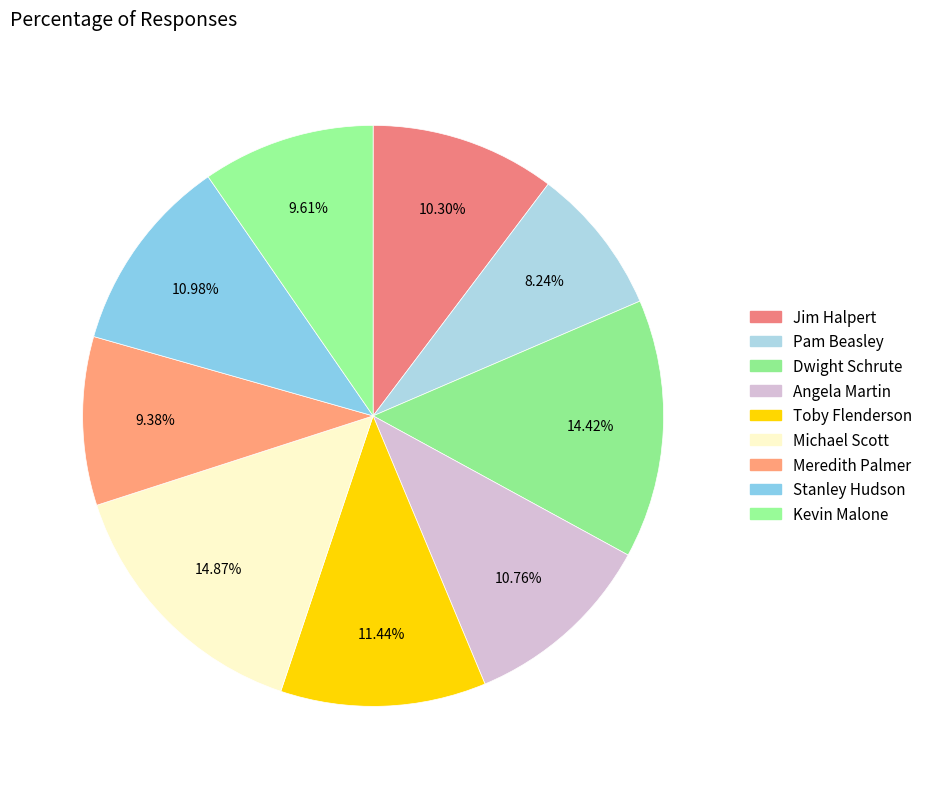

How many segments does this pie chart have?

9